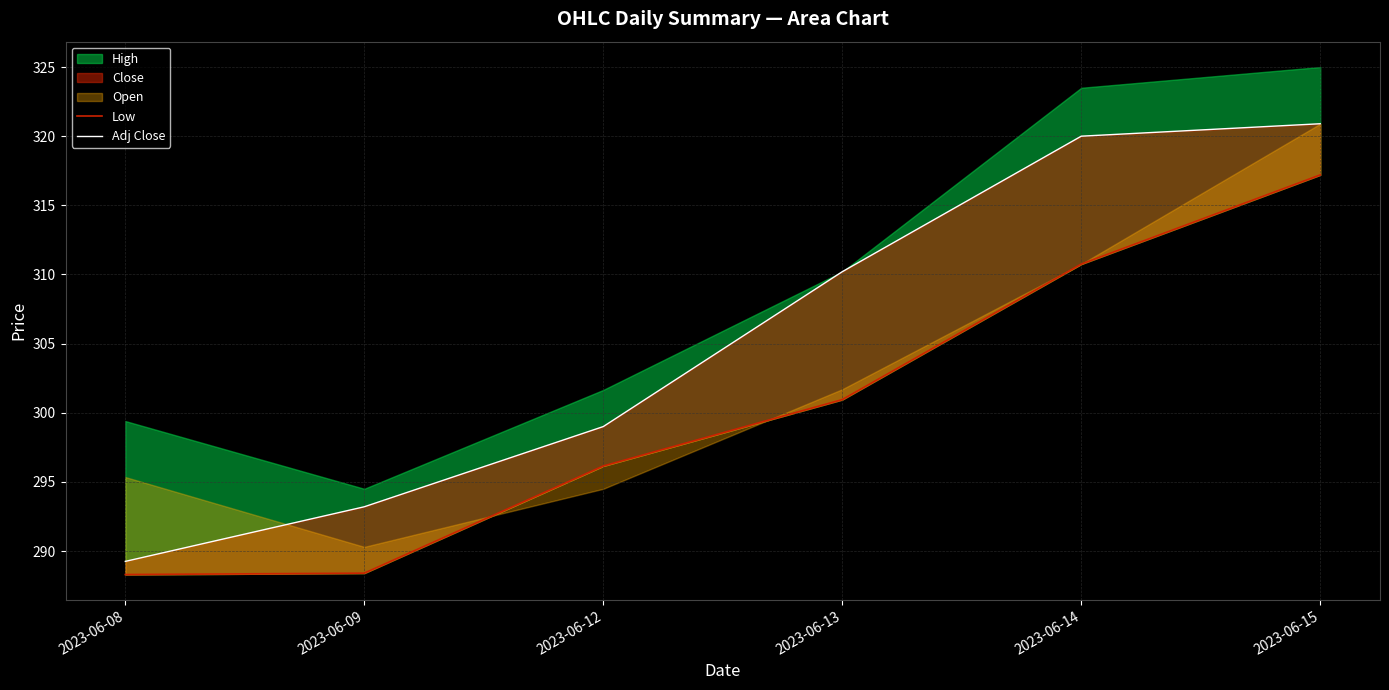

Is it true that Adj Close equals 310.2 at 2023-06-13?

True